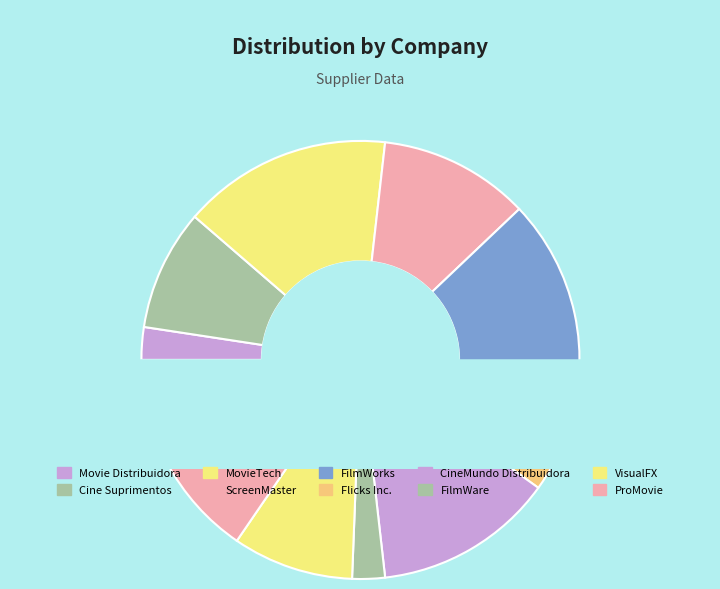

To the nearest percent, what is the difference between the largest and smallest slice percentages?

15%